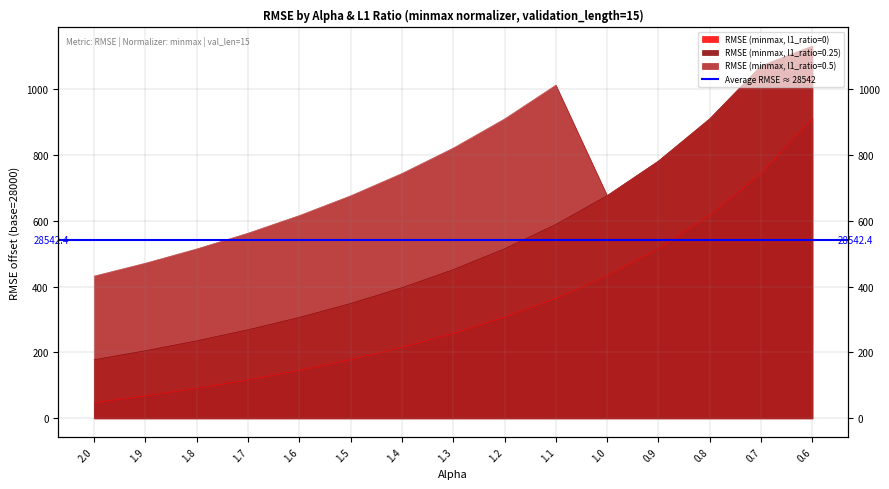

Reading left to right, what are all the values shown in this chart?

RMSE (minmax, l1_ratio=0): 47.2	68.1	91.3	117.0	145.9	178.4	215.5	257.9	307.0	364.6	433.0	515.4	616.9	744.6	910.3
RMSE (minmax, l1_ratio=0.25): 178.1	205.4	235.6	269.2	306.7	349.0	396.9	451.8	515.1	589.1	676.5	781.6	909.9	1070.4	1130.7
RMSE (minmax, l1_ratio=0.5): 432.0	471.2	514.5	562.4	615.9	675.9	743.7	820.8	909.3	1012.0	676.5	781.6	909.9	1070.4	1130.7